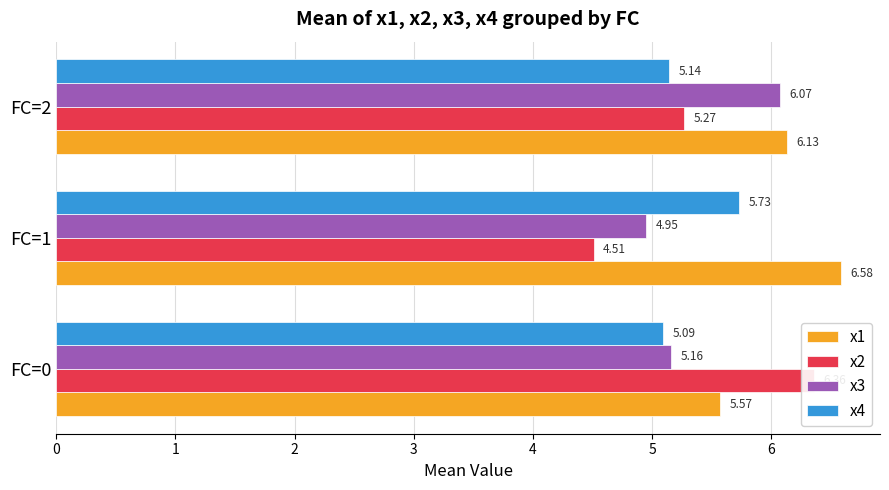

Is the value of x1 at FC=2 greater than the value of x2 at FC=0?

No